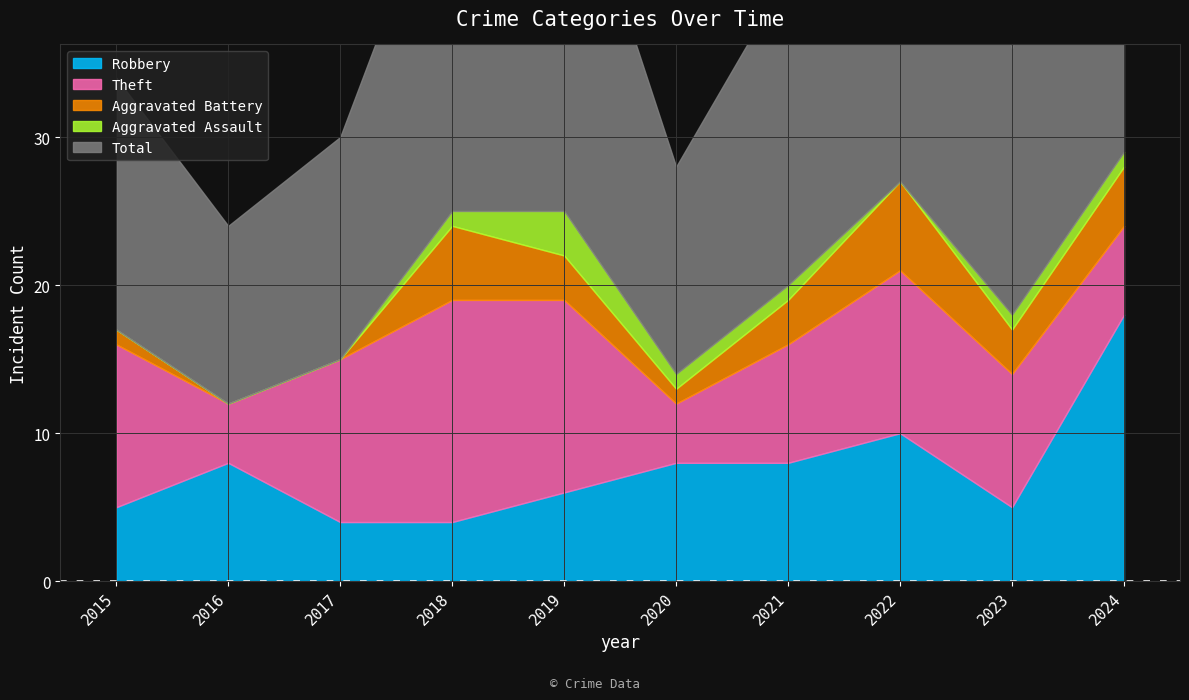

Where does the Theft series first go above 11?

2018